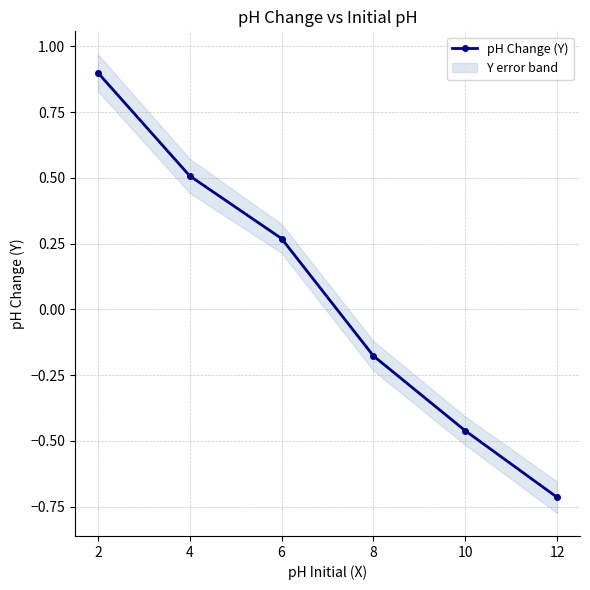

Rank the categories by pH Change (Y) value from lowest to highest.

12, 10, 8, 6, 4, 2